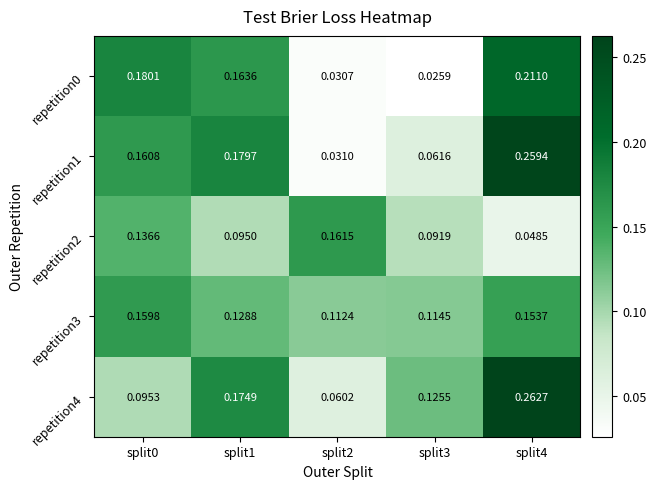

Is the value of repetition2 at split4 greater than the value of repetition3 at split1?

No